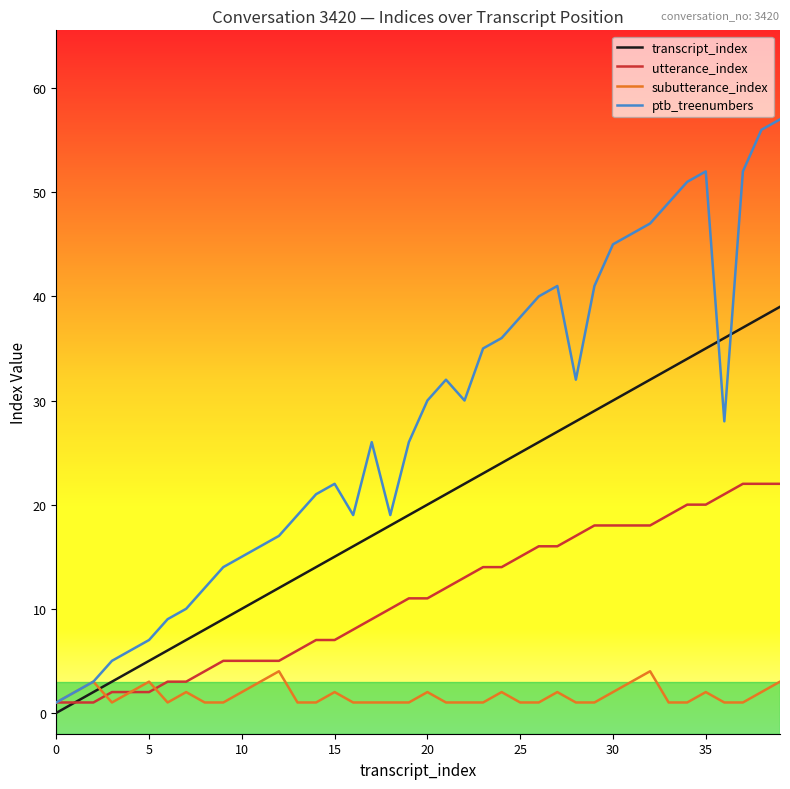

List the series in order of their overall mean, highest first.

ptb_treenumbers, transcript_index, utterance_index, subutterance_index